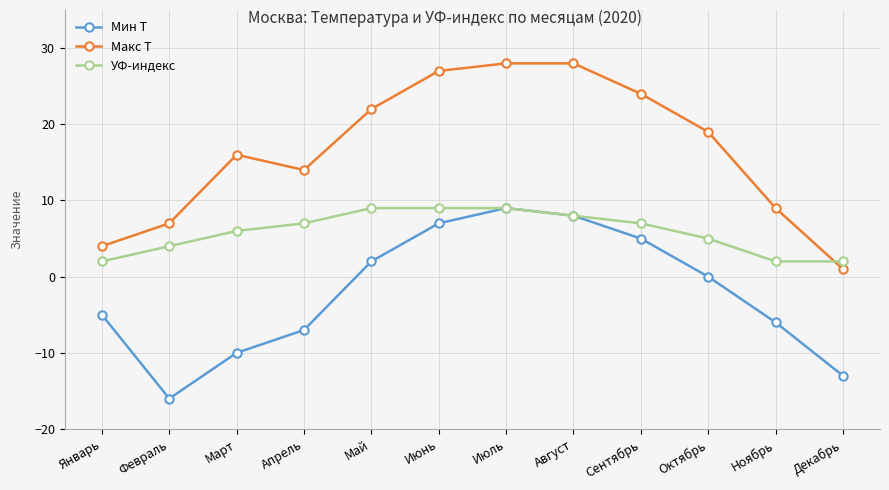

Reading left to right, list all the values displayed in this chart.

Мин T: Январь=-5	Февраль=-16	Март=-10	Апрель=-7	Май=2	Июнь=7	Июль=9	Август=8	Сентябрь=5	Октябрь=0	Ноябрь=-6	Декабрь=-13
Макс T: Январь=4	Февраль=7	Март=16	Апрель=14	Май=22	Июнь=27	Июль=28	Август=28	Сентябрь=24	Октябрь=19	Ноябрь=9	Декабрь=1
УФ-индекс: Январь=2	Февраль=4	Март=6	Апрель=7	Май=9	Июнь=9	Июль=9	Август=8	Сентябрь=7	Октябрь=5	Ноябрь=2	Декабрь=2